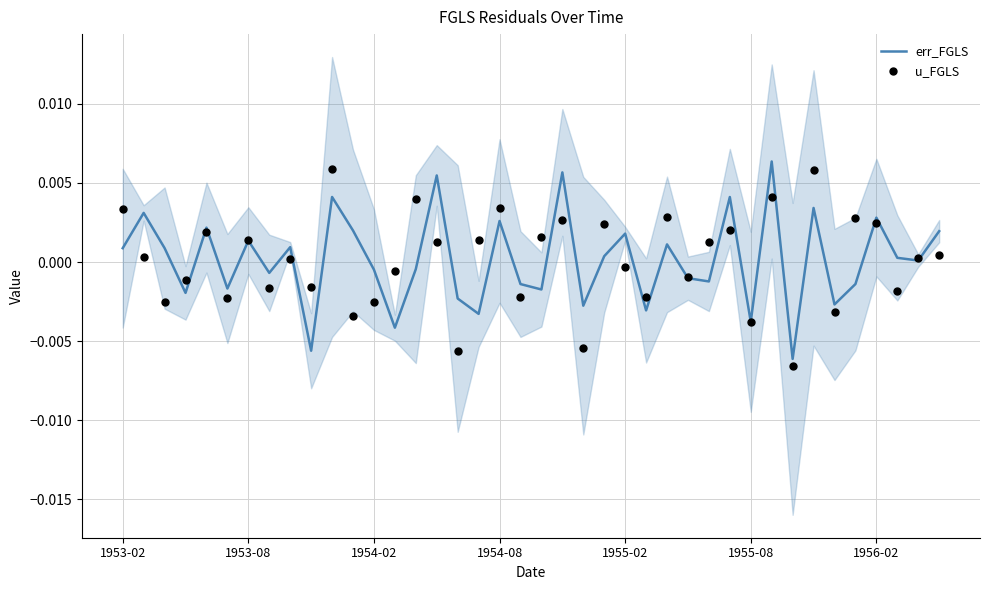

At which category is the sum across all series the highest?

31